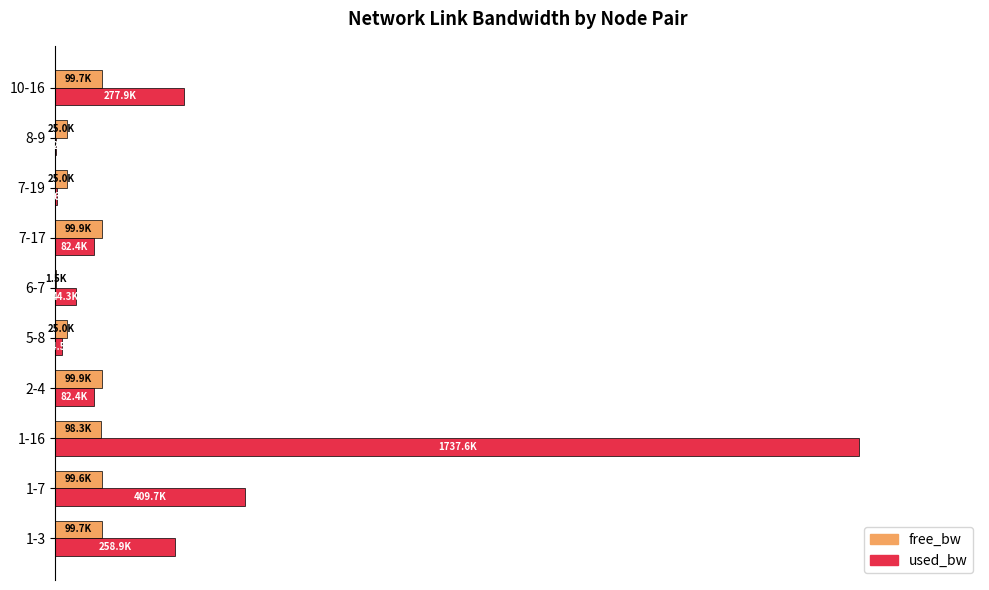

What are all the series names shown in the legend?

free_bw, used_bw